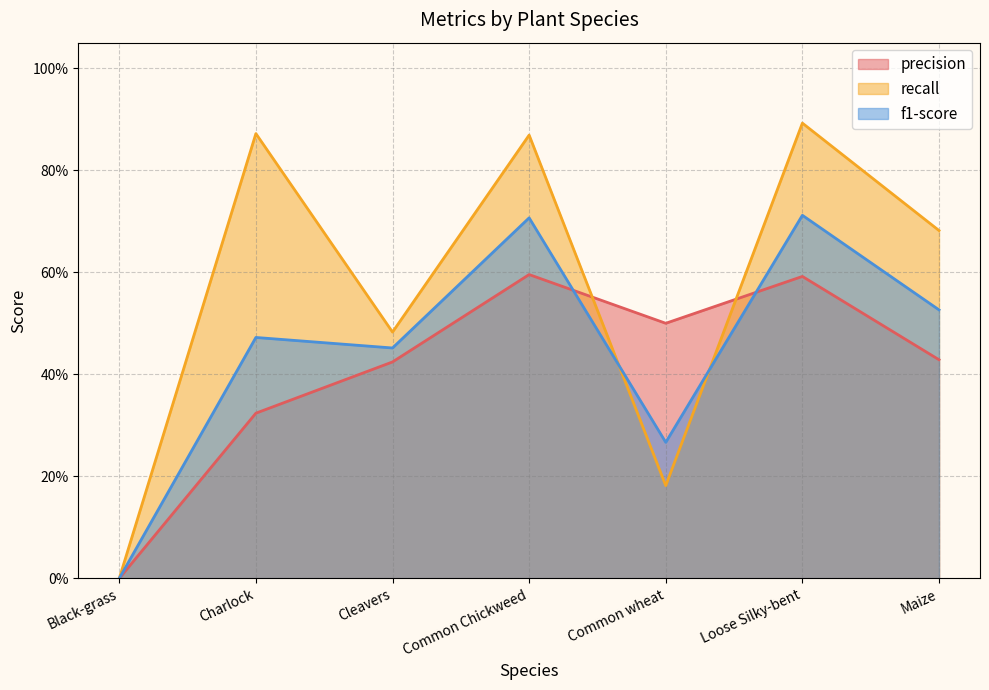

Which label corresponds to the smallest value in the chart?

Black-grass